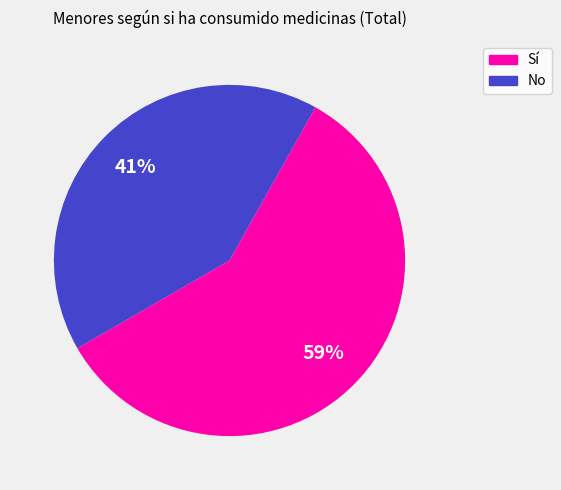

Which category has the smallest portion of the pie?

No